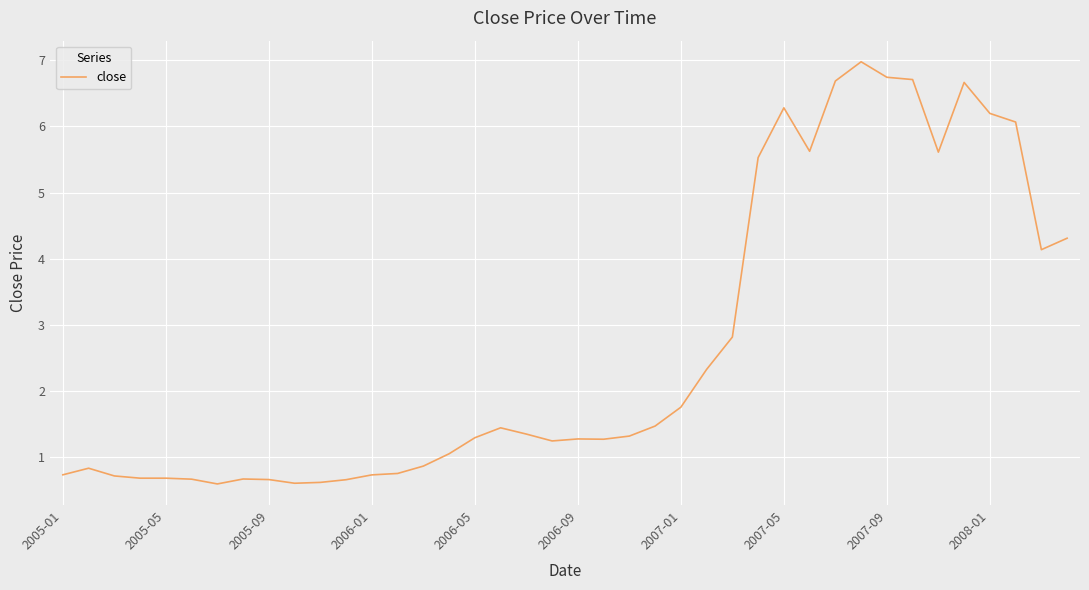

What is the maximum value shown in the chart?

7.0